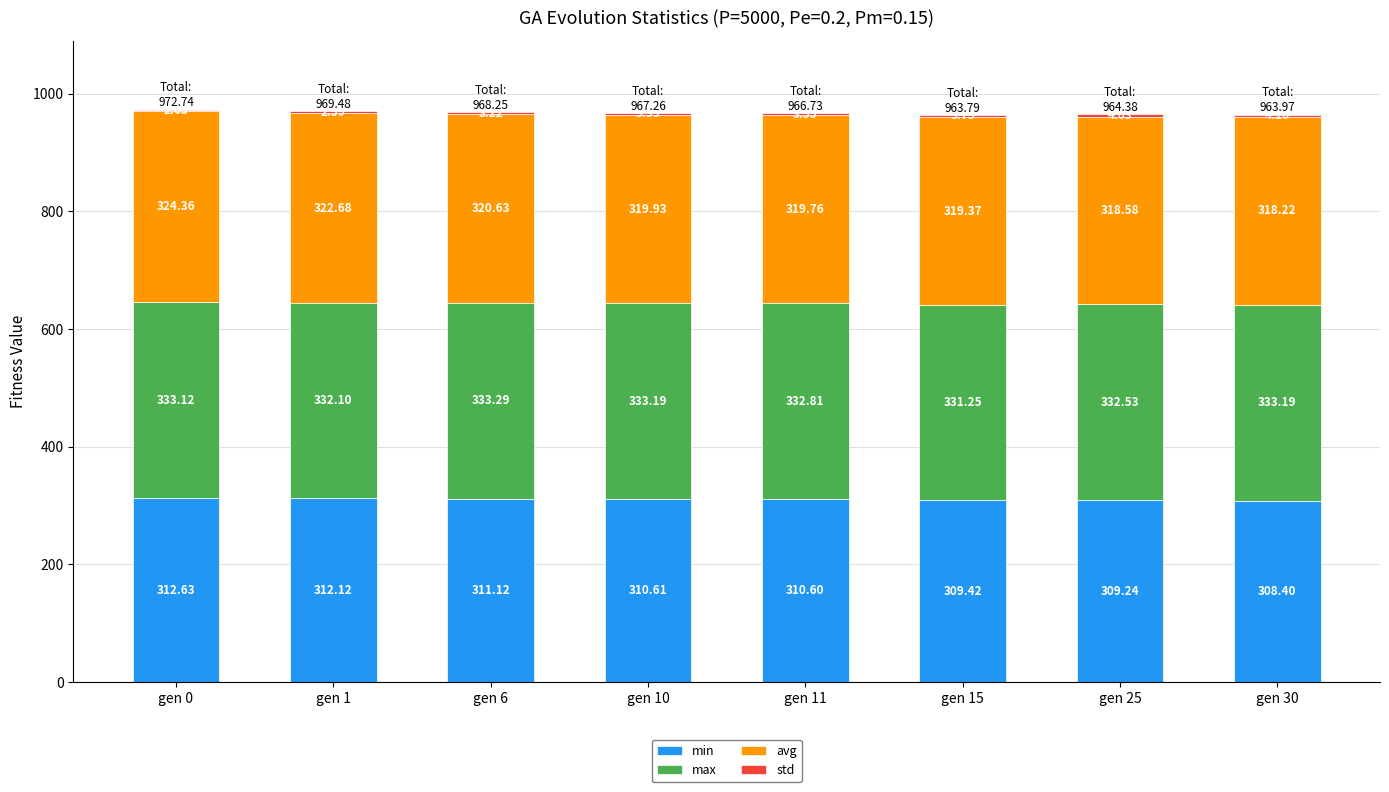

What is the sum of all min values?

2484.1